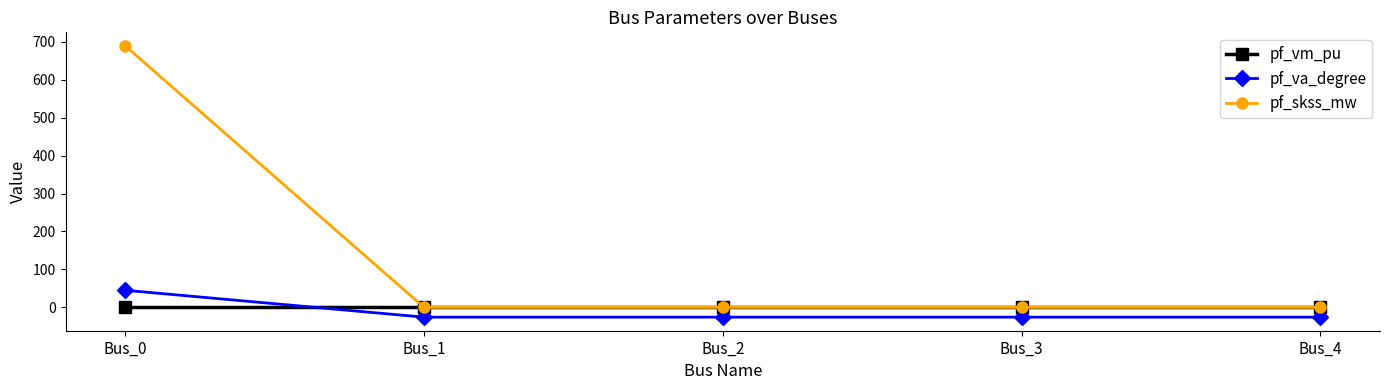

Which series has the largest range (max minus min)?

pf_skss_mw